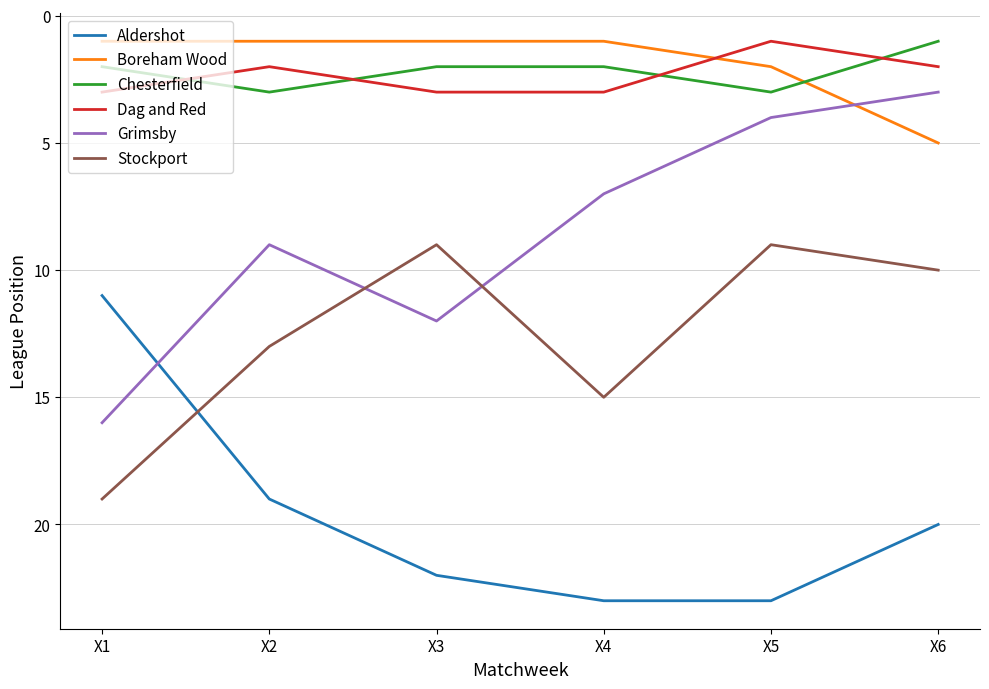

At which label does Stockport first exceed 13?

X1